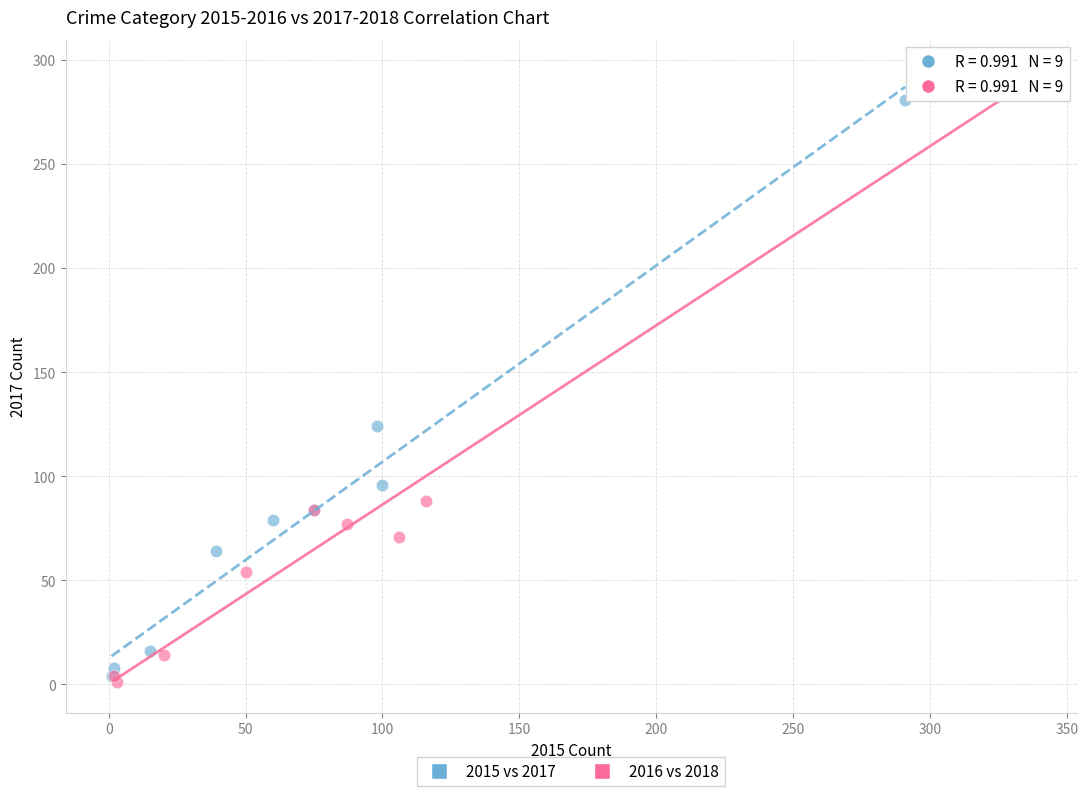

Which series has the largest Y range (max minus min)?

2016 vs 2018